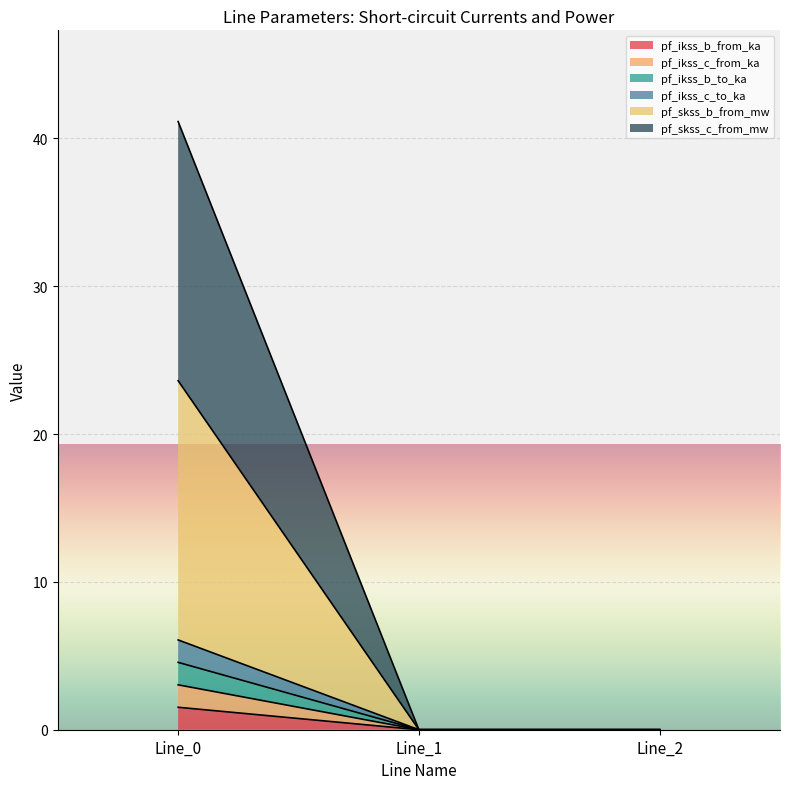

How many data points in pf_ikss_c_from_ka are above 0?

1